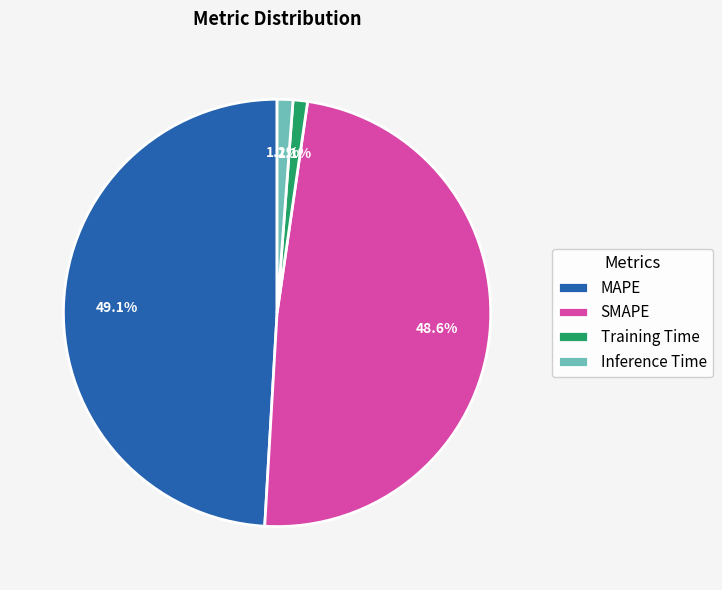

Is the sum of SMAPE and MAPE greater than half?

Yes